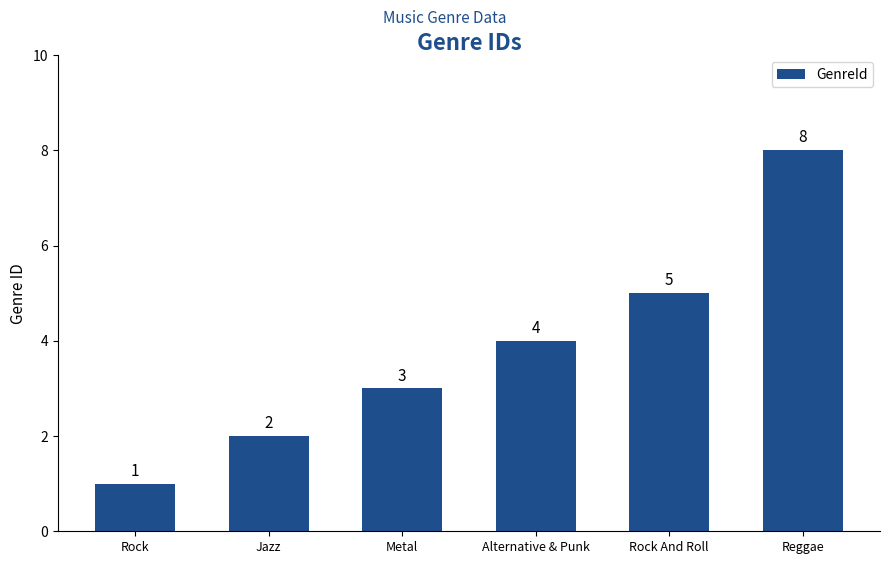

What is the minimum value shown in the chart?

1